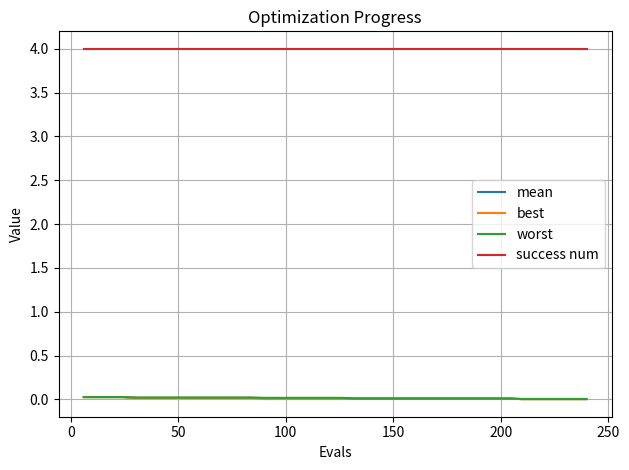

What is the maximum value shown in the chart?

4.0